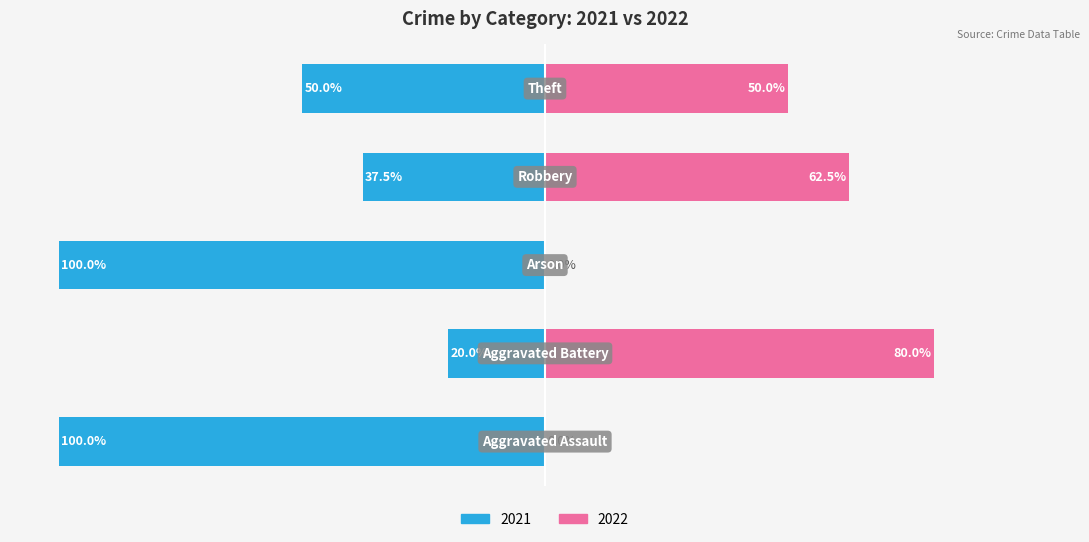

How many data points does each series have?

5